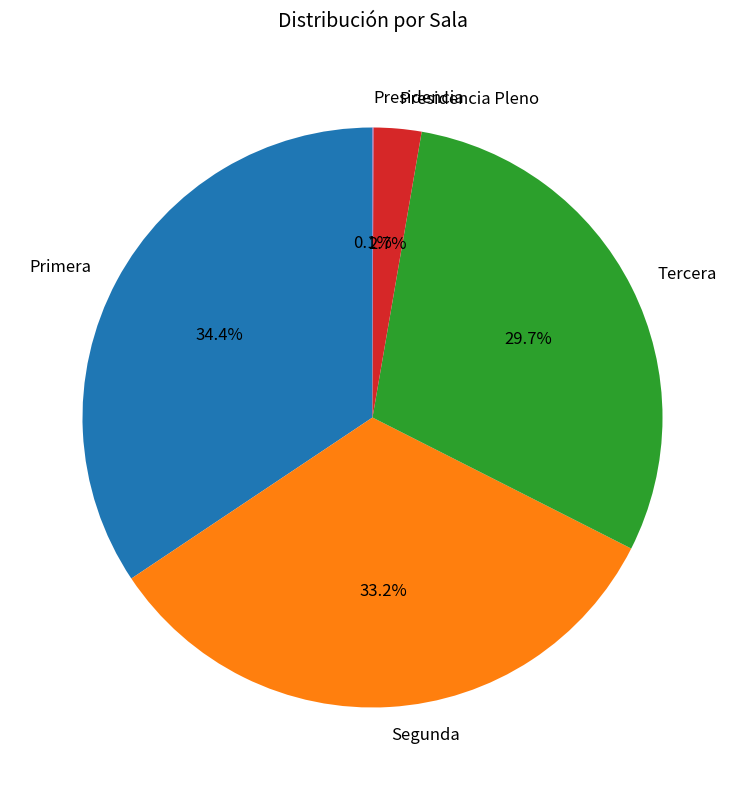

What is the total percentage of Primera and Segunda?

67.5%